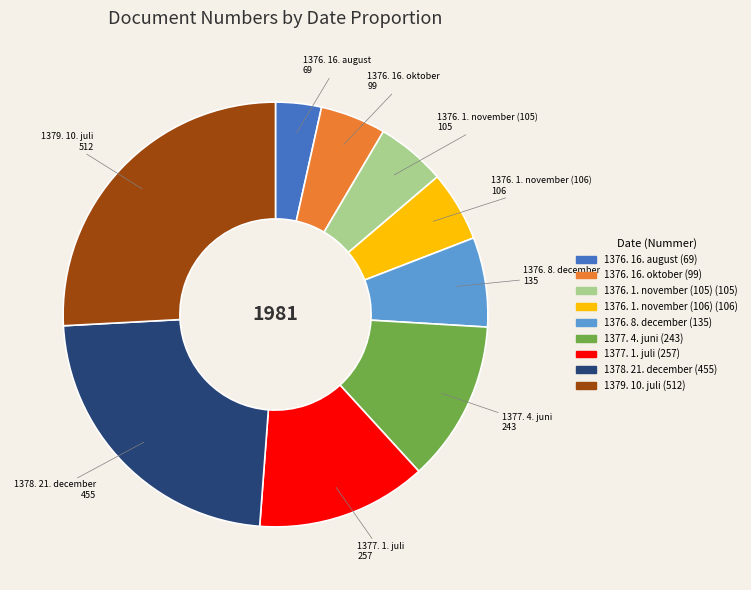

Is there any slice that represents more than half of the pie?

No